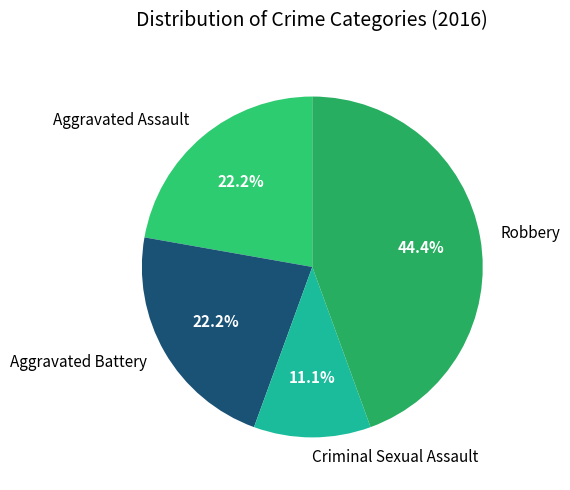

Does Criminal Sexual Assault account for over 50% of the chart?

No